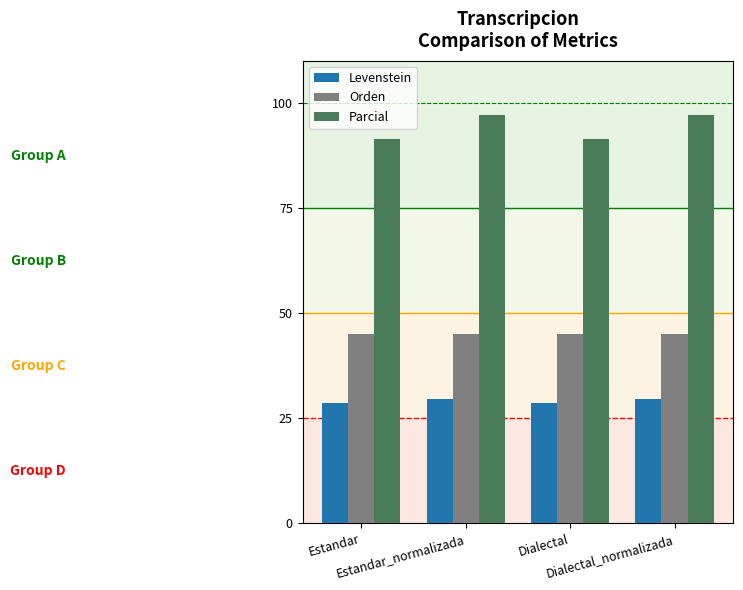

The value of Orden at Dialectal_normalizada is 45.1. True or false?

True